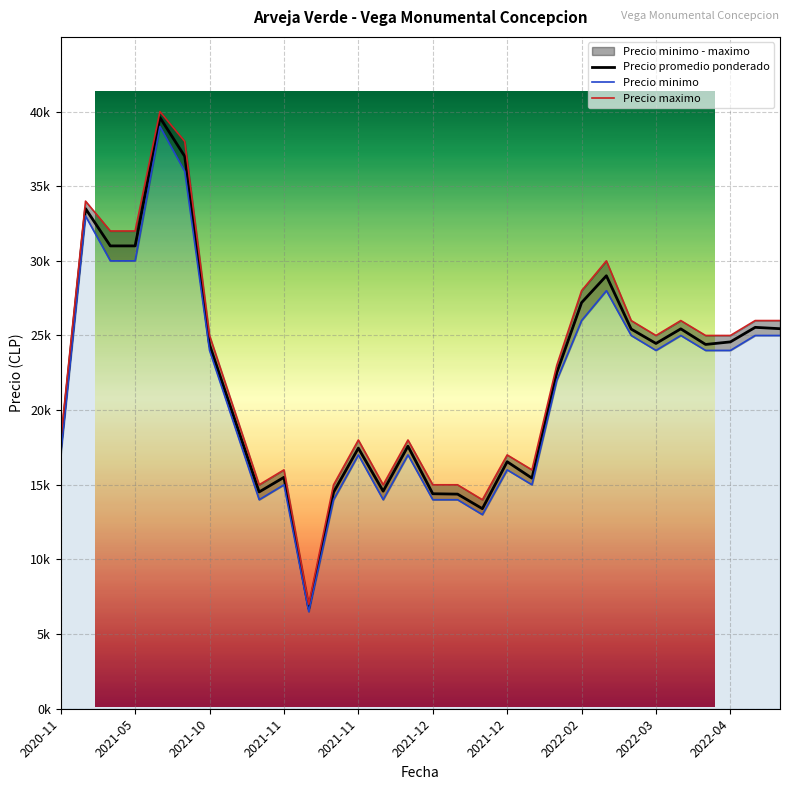

What is the difference between the maximum and minimum values in the Precio minimo series?

32500